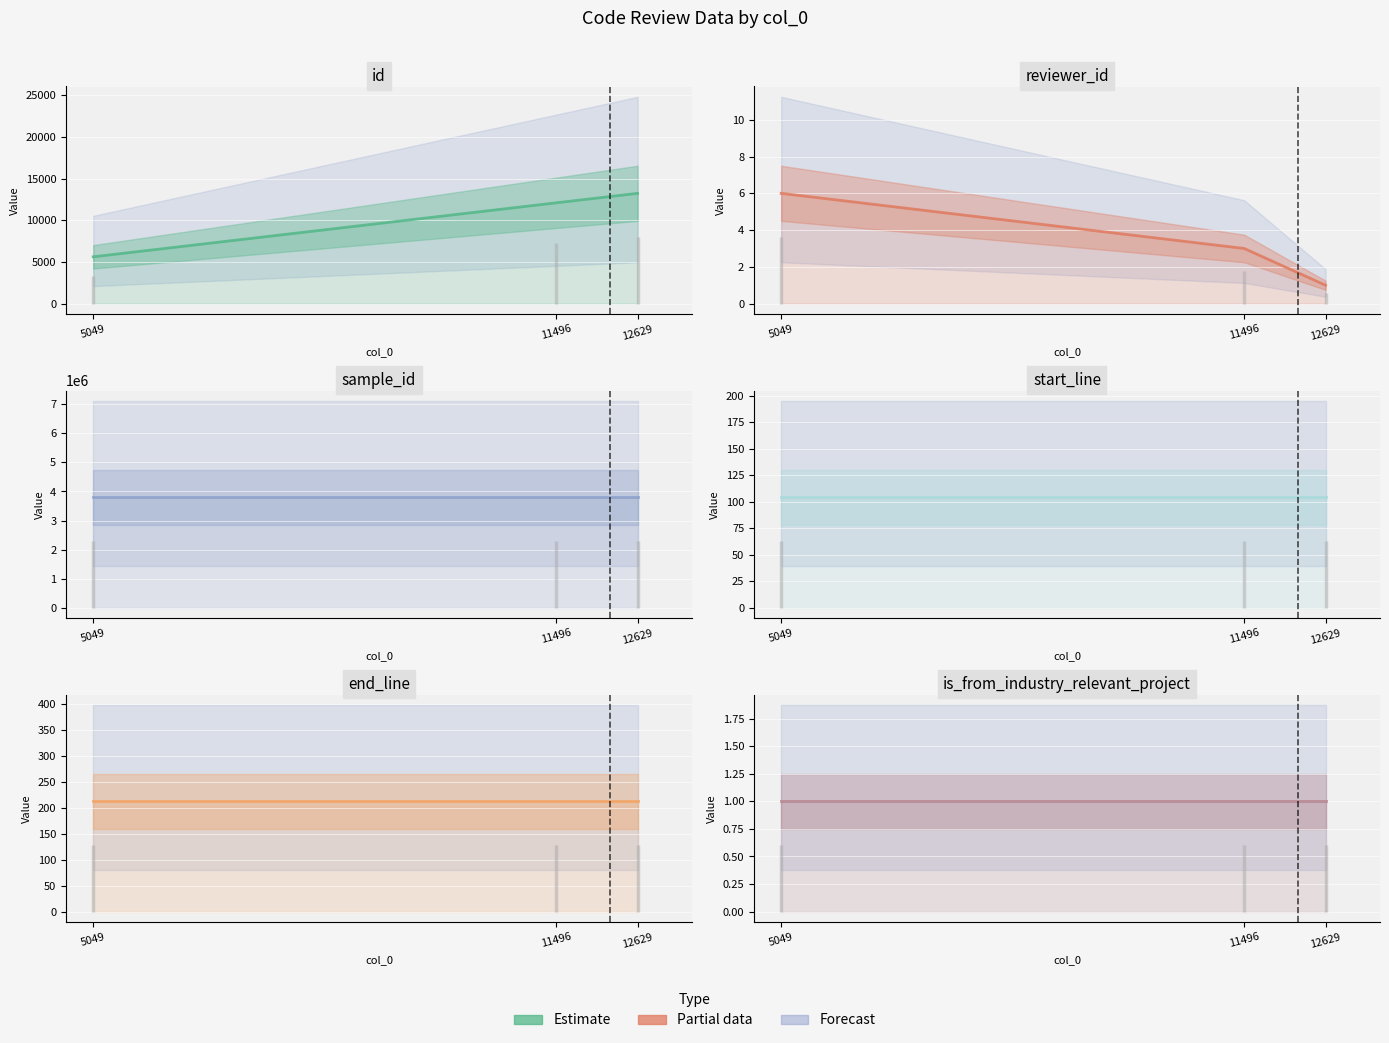

What is the value of the start_line point at the 2nd from the left?

104